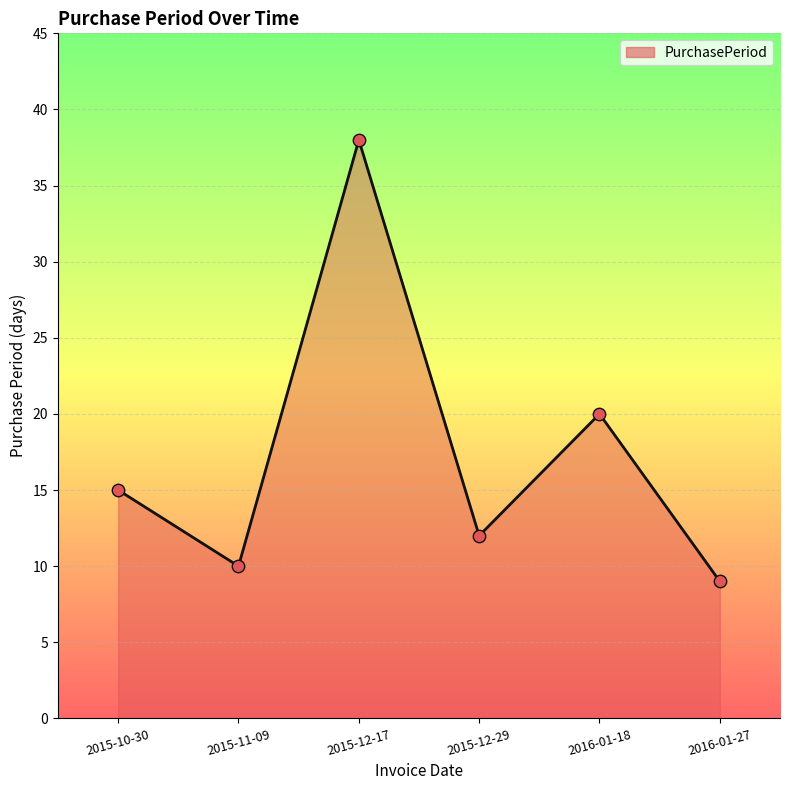

What is the change in value from 2015-10-30 to 2016-01-27?

-6